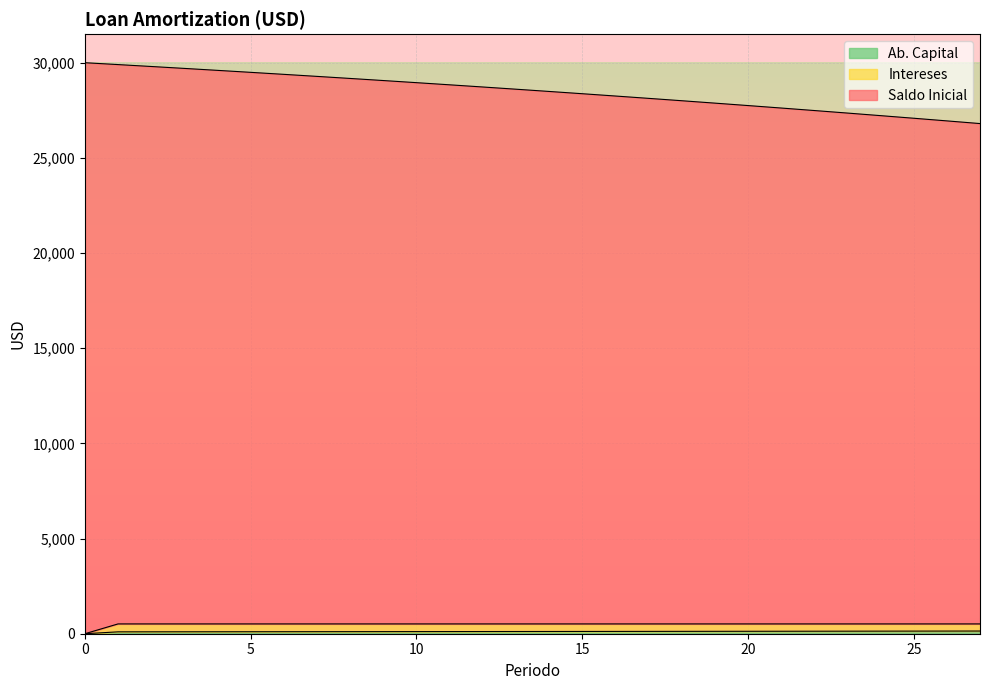

What is the sum of the Ab. Capital values at 16 and 2?

220.8